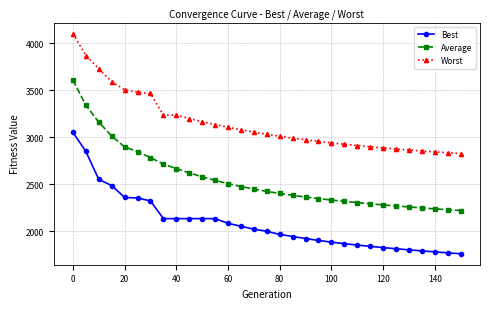

Rank the series by their maximum value, from lowest to highest.

Best, Average, Worst